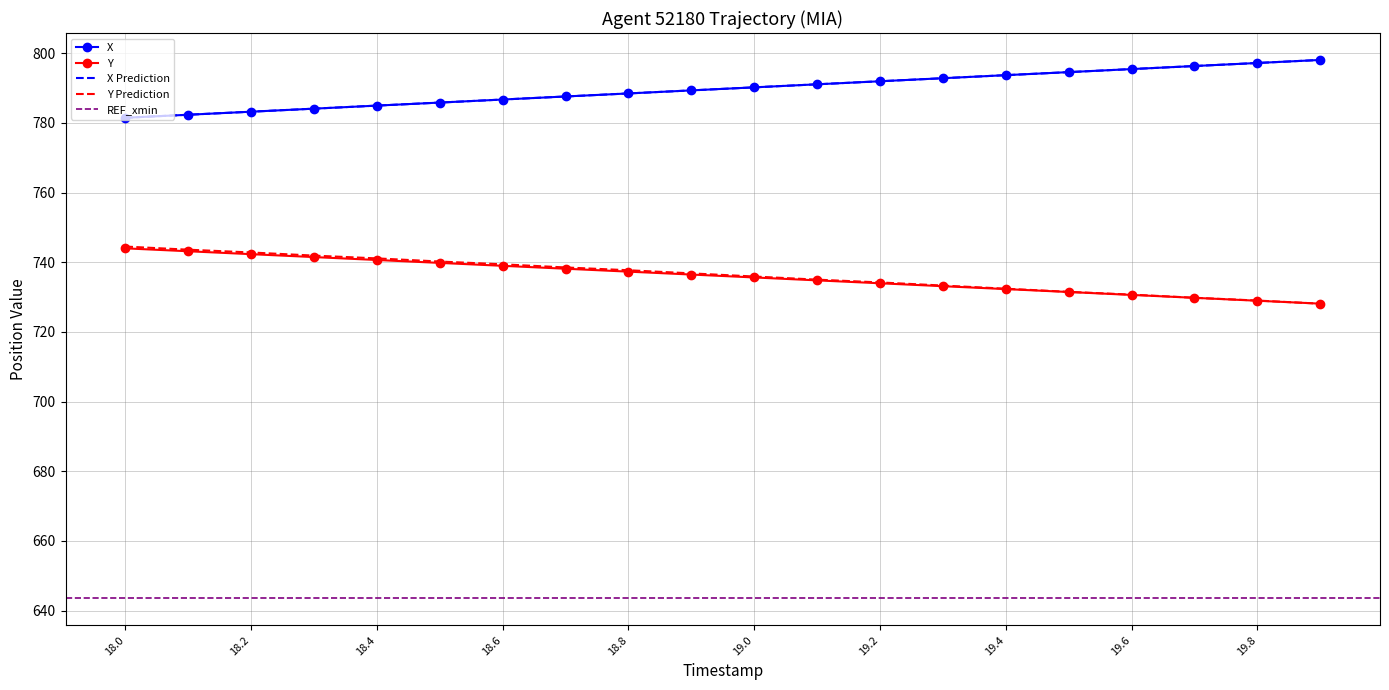

True or false: Y_pred and X_pred cross at least once.

False